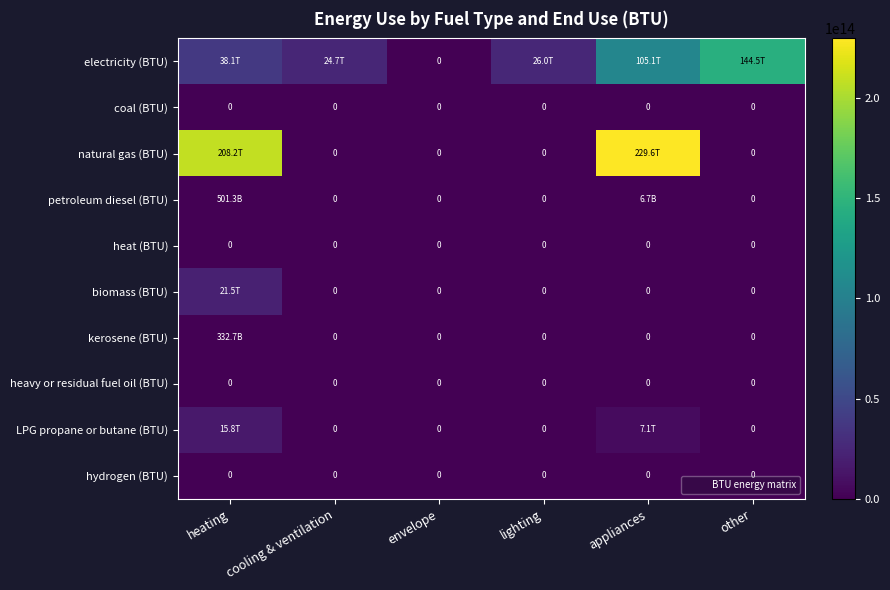

List the series in order of their peak value, lowest first.

coal (BTU), heat (BTU), heavy or residual fuel oil (BTU), hydrogen (BTU), kerosene (BTU), petroleum diesel (BTU), LPG propane or butane (BTU), biomass (BTU), electricity (BTU), natural gas (BTU)